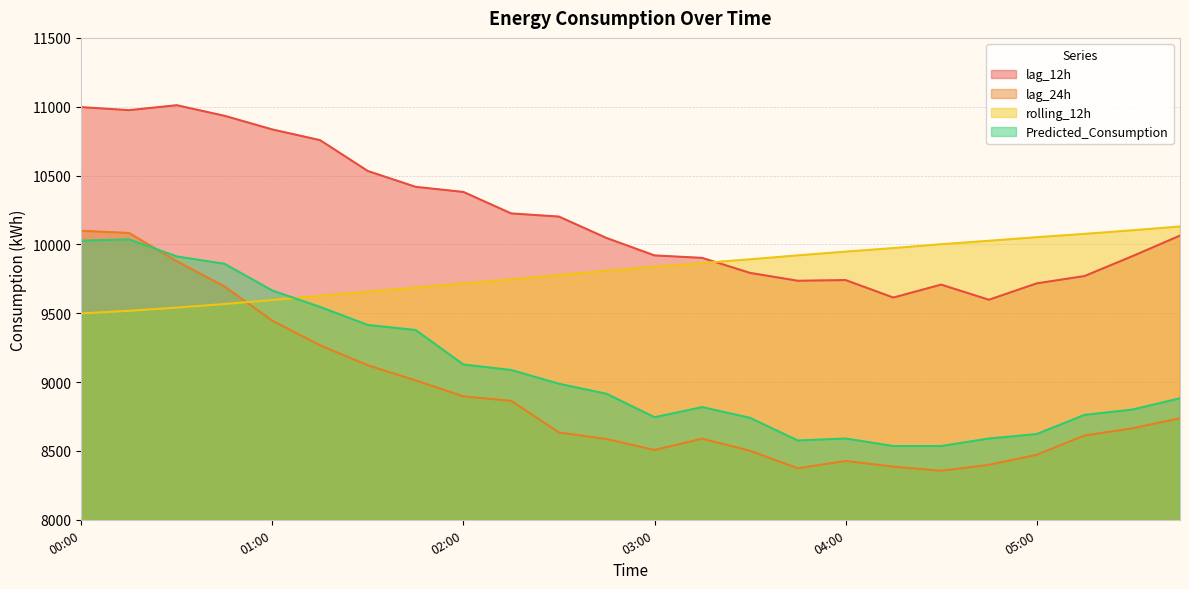

Rank the categories by rolling_12h value from highest to lowest.

05:45, 05:30, 05:15, 05:00, 04:45, 04:30, 04:15, 04:00, 03:45, 03:30, 03:15, 03:00, 02:45, 02:30, 02:15, 02:00, 01:45, 01:30, 01:15, 01:00, 00:45, 00:30, 00:15, 00:00